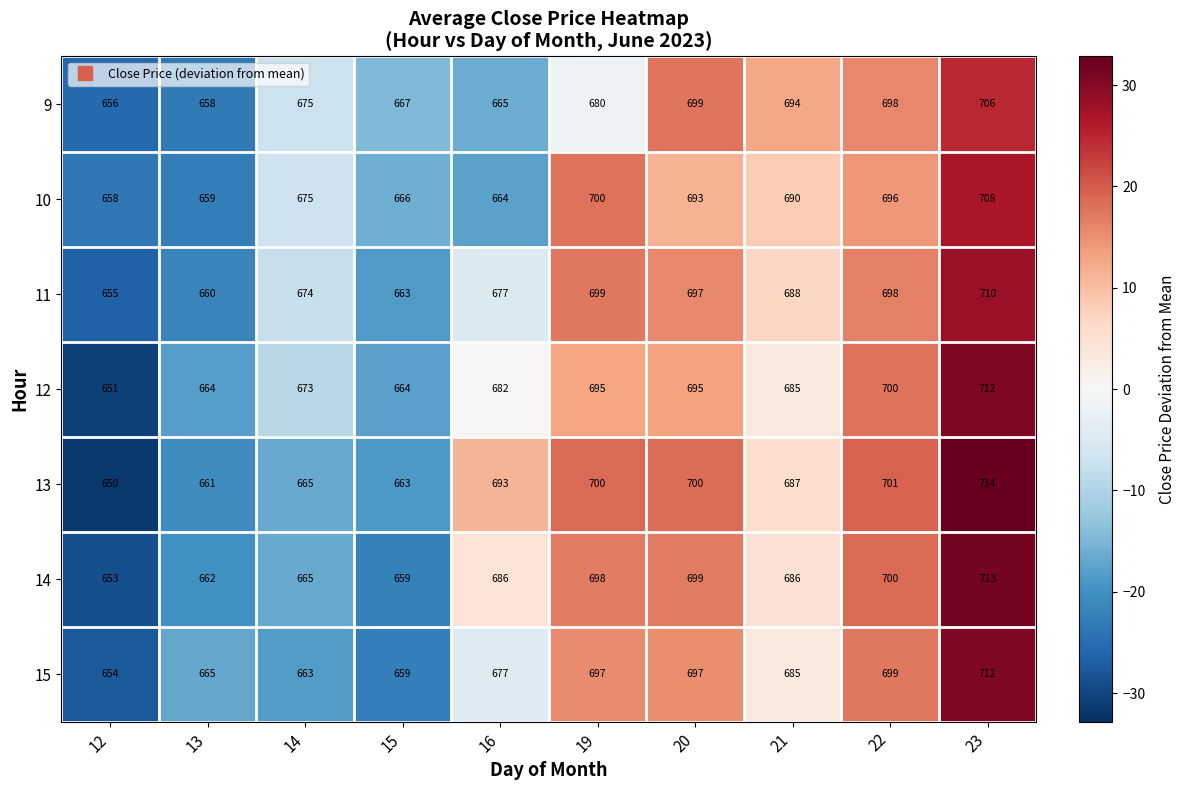

Which category has the highest value across all series?

23